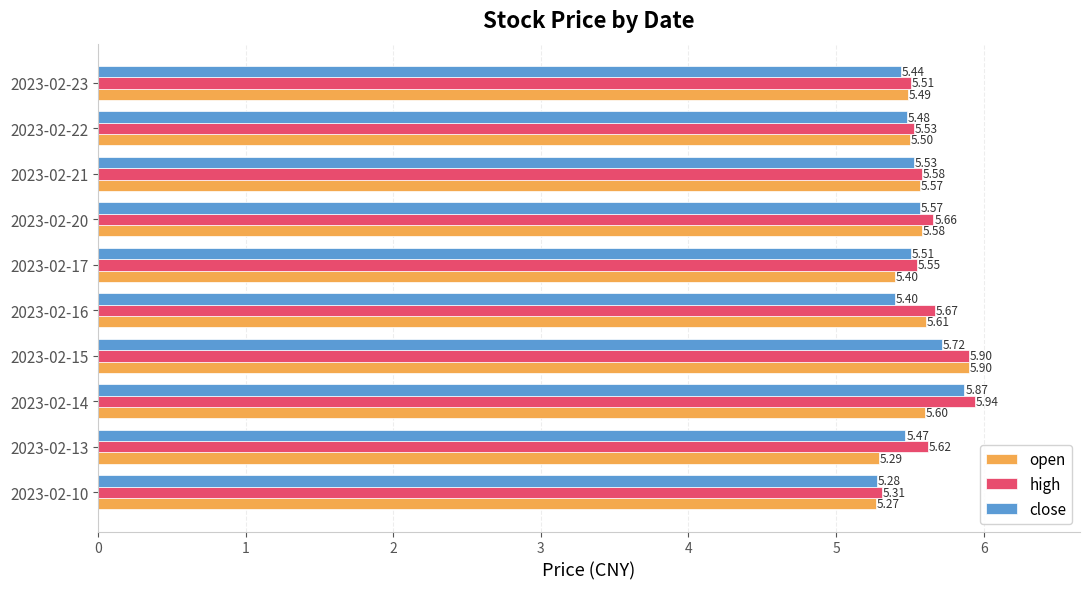

List the series in order of their peak value, lowest first.

close, open, high